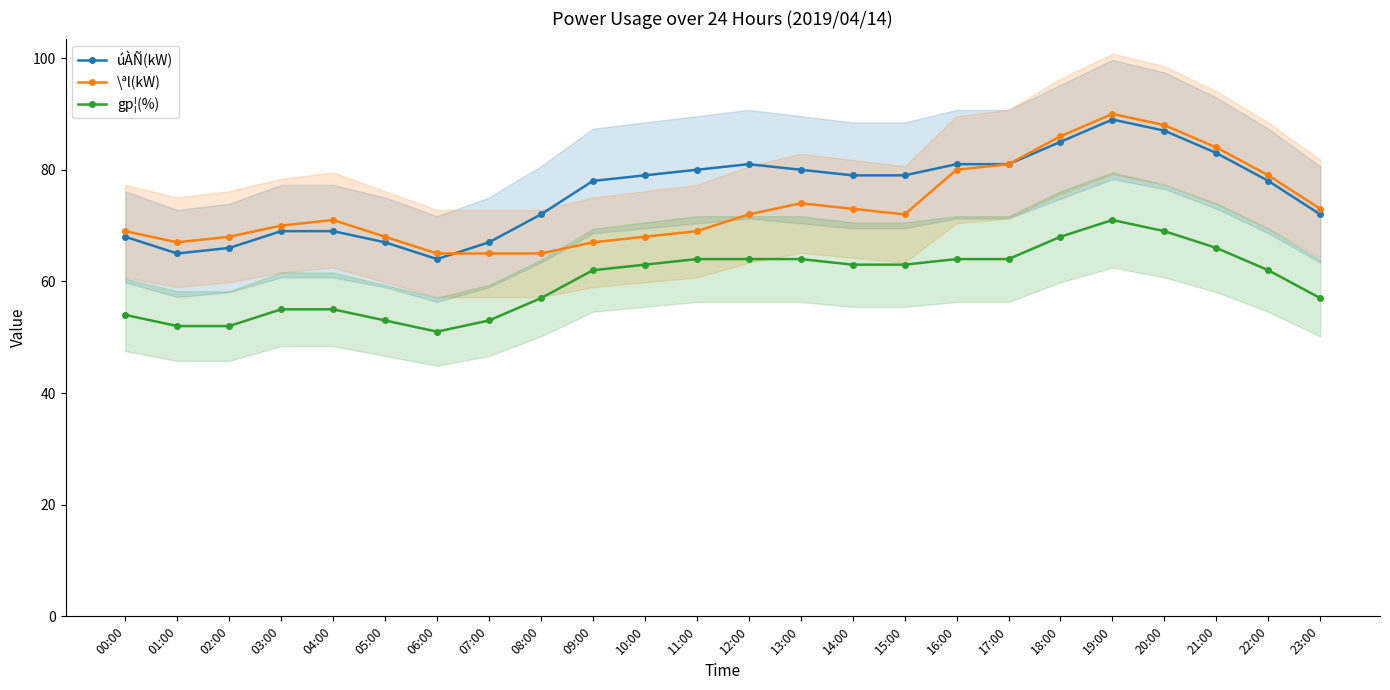

The value of úÀÑ(kW) at 17:00 is 81. True or false?

True